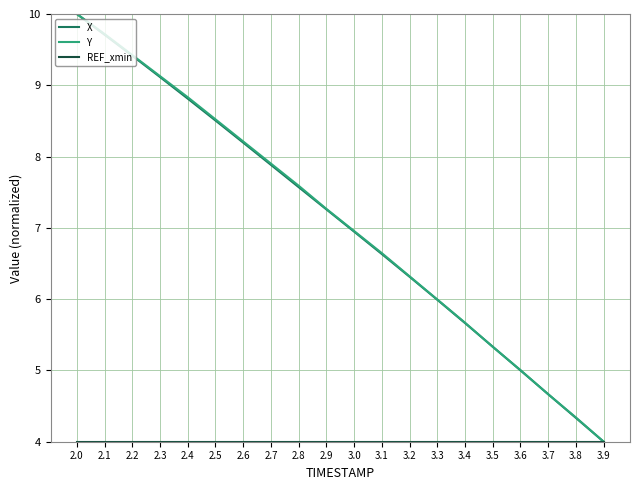

The value of Y at 3.6 is 5.0. True or false?

True